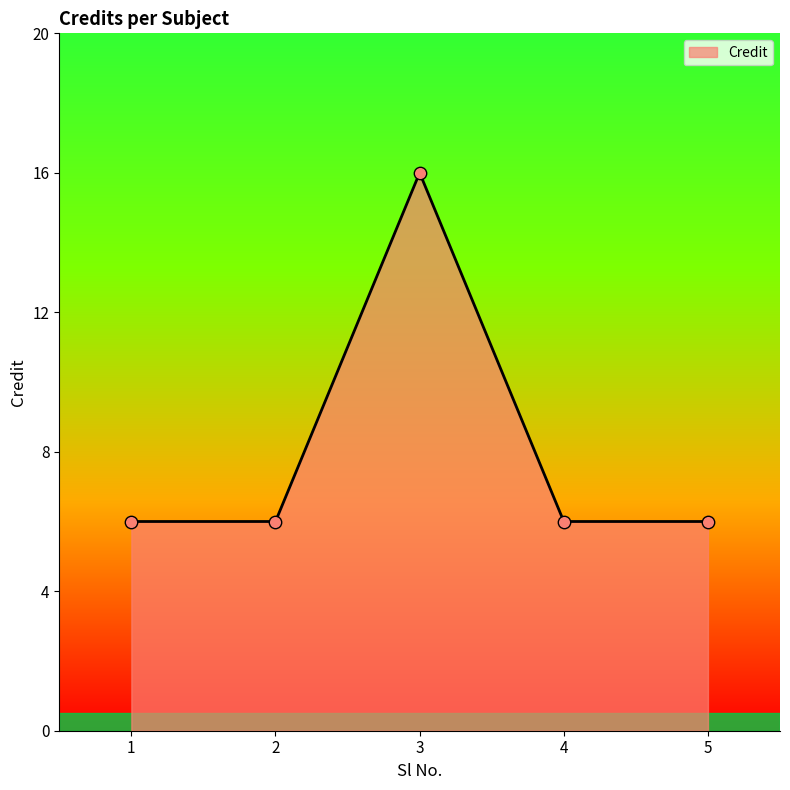

What is the change in value from 1 to 3?

+10